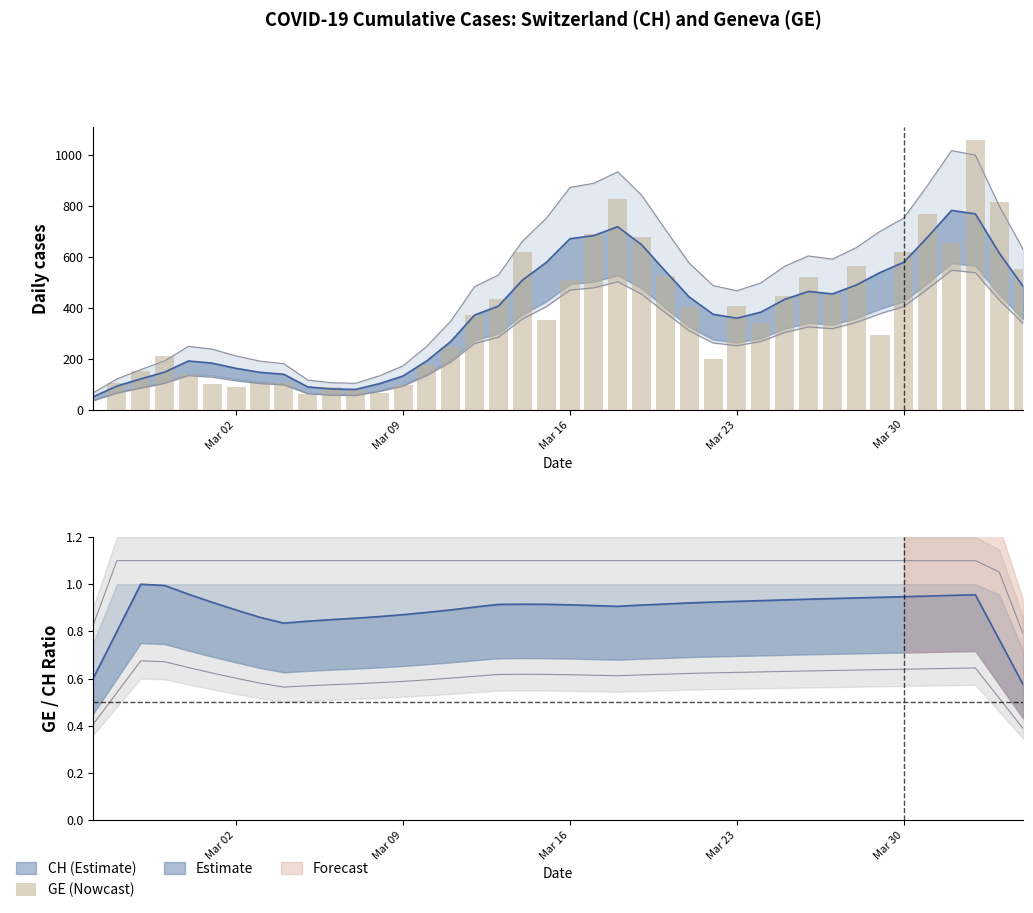

Which label corresponds to the smallest value in the chart?

Mar 02